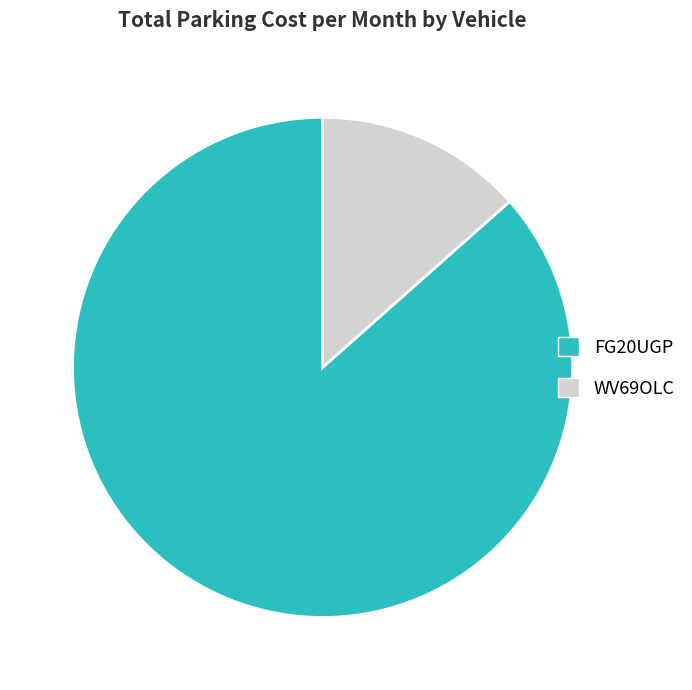

Combined, do FG20UGP and WV69OLC account for over 50%?

Yes